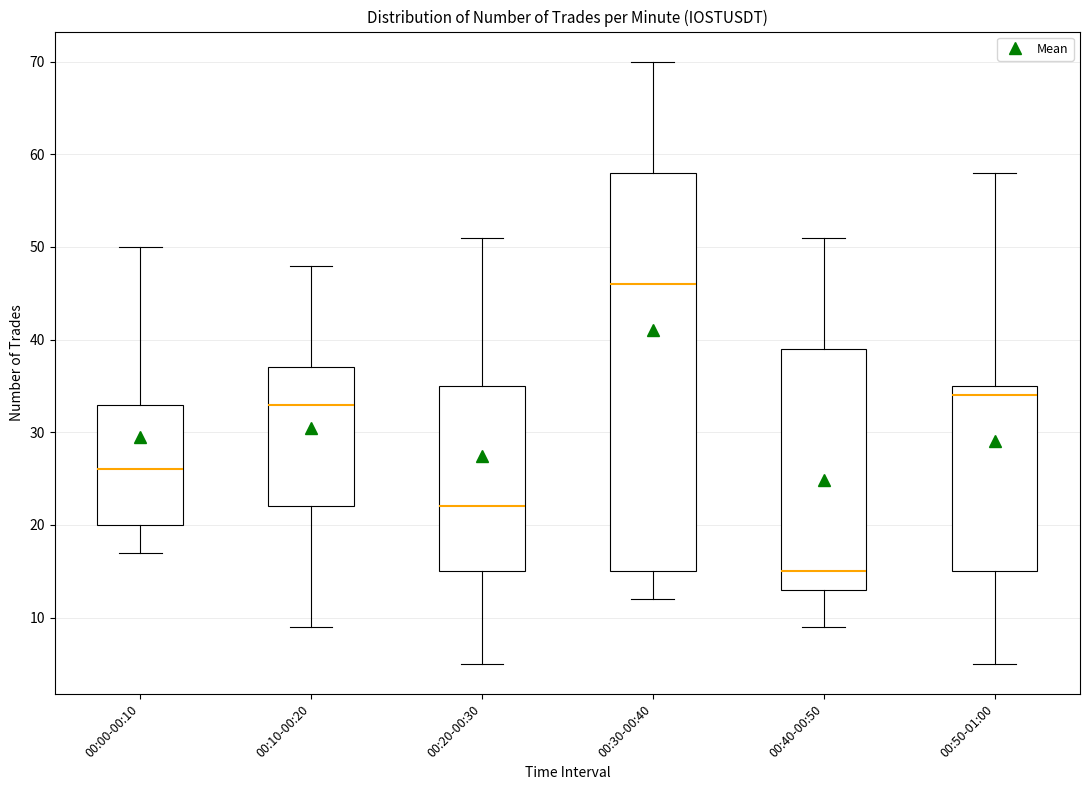

Which box has the lowest median line?

00:40-00:50